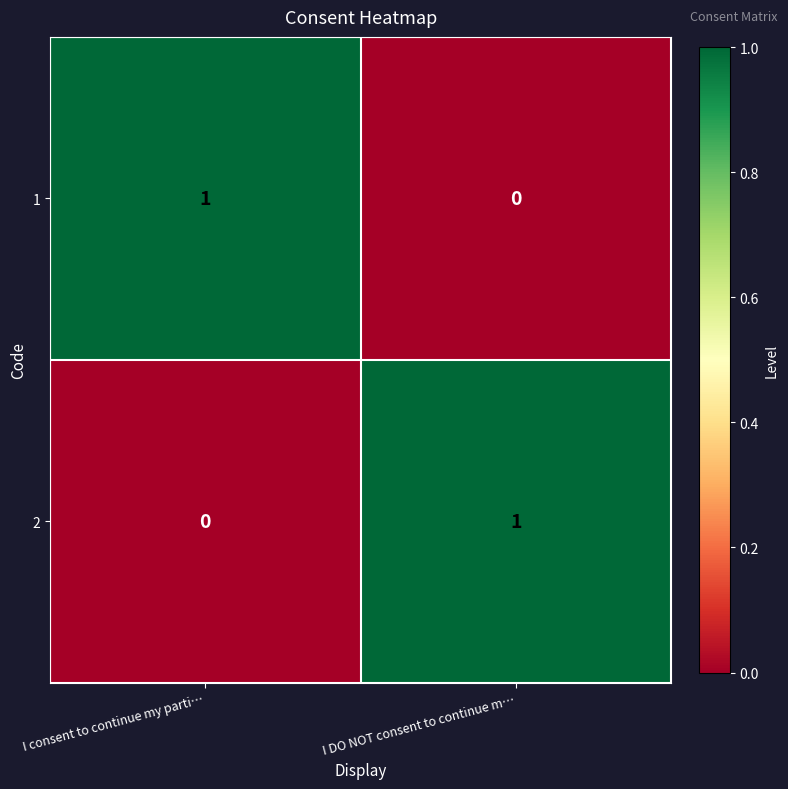

Rank the series at I DO NOT consent to continue m… from lowest to highest value.

1, 2